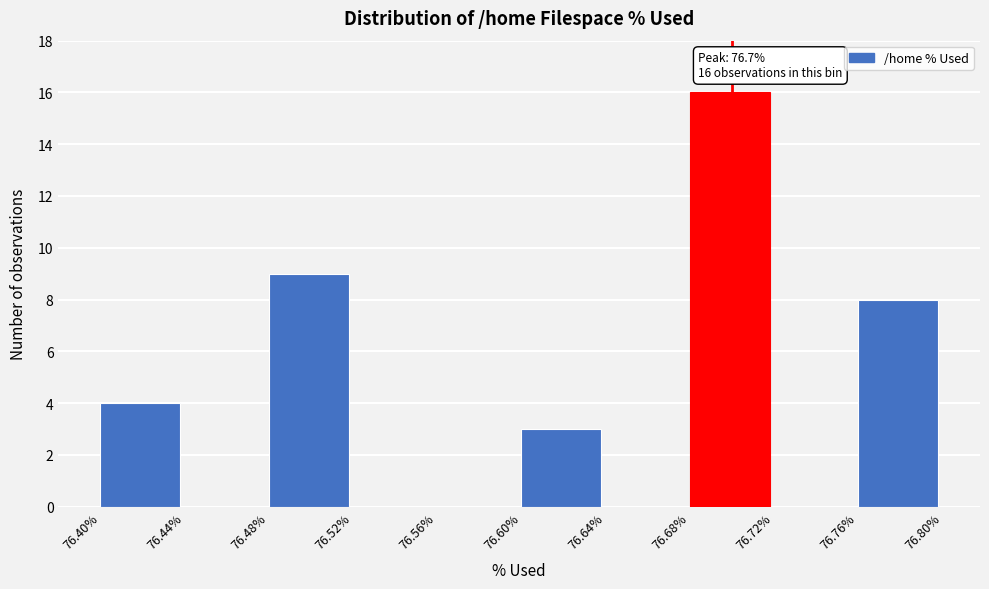

Which range on the x-axis has the tallest bar?

76.68% to 76.72%